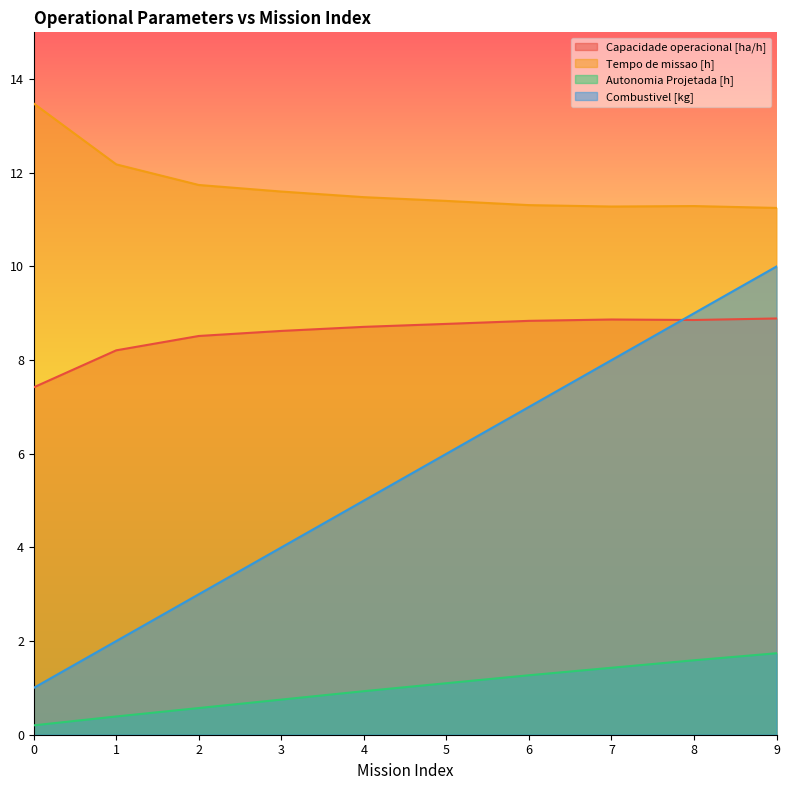

What value does the Combustivel [kg] series have at 4?

5.0